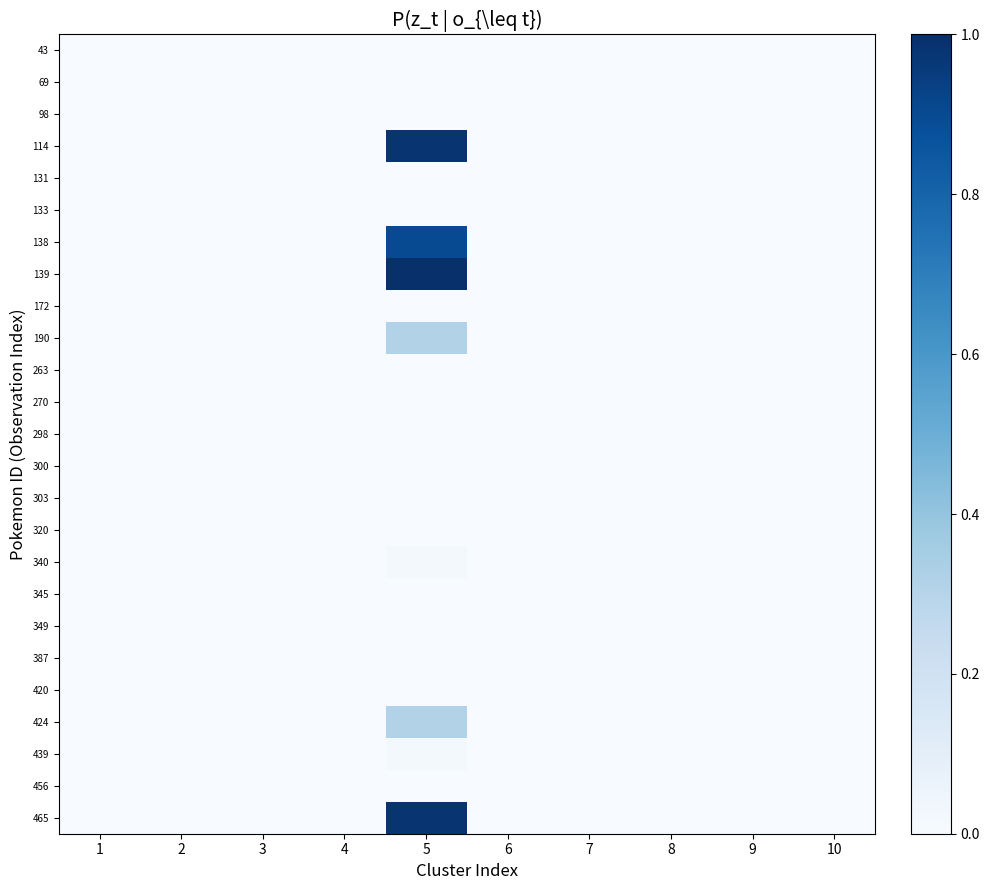

How many series are shown in this chart?

25